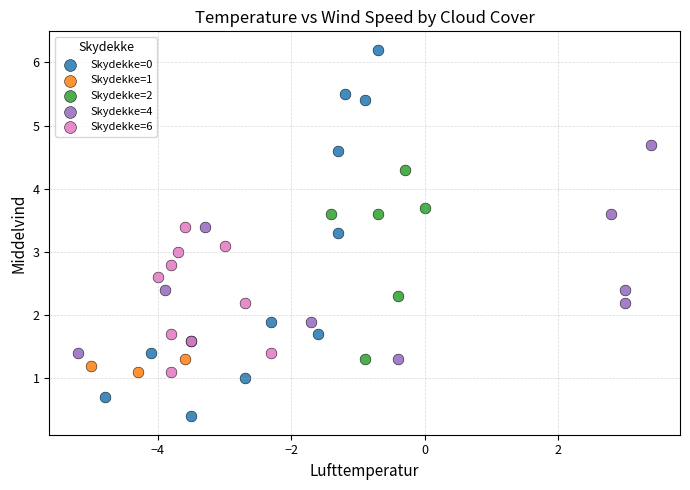

Which series has the largest Y range (max minus min)?

Skydekke=0